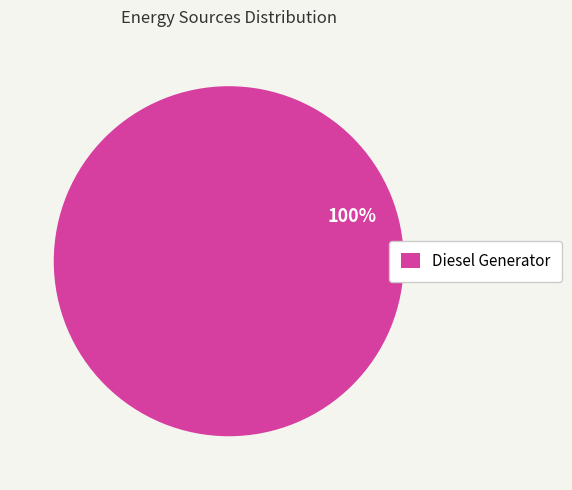

True or false: Diesel Generator accounts for 87% of the total.

False